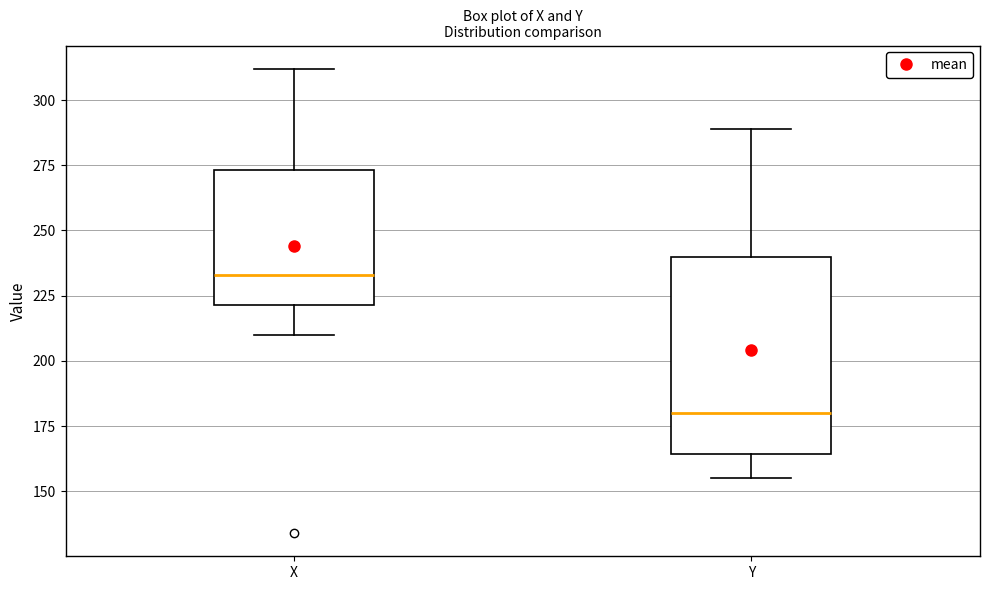

Reading left to right, transcribe this box plot: for each box, give where its median line is, the range the box spans, and where its two whiskers end, as read against the y-axis. The values are not printed on the chart, so give them approximately, as read against the axis.

X: median 235, box 220 to 275, whiskers 210 to 310
Y: median 180, box 165 to 240, whiskers 155 to 290